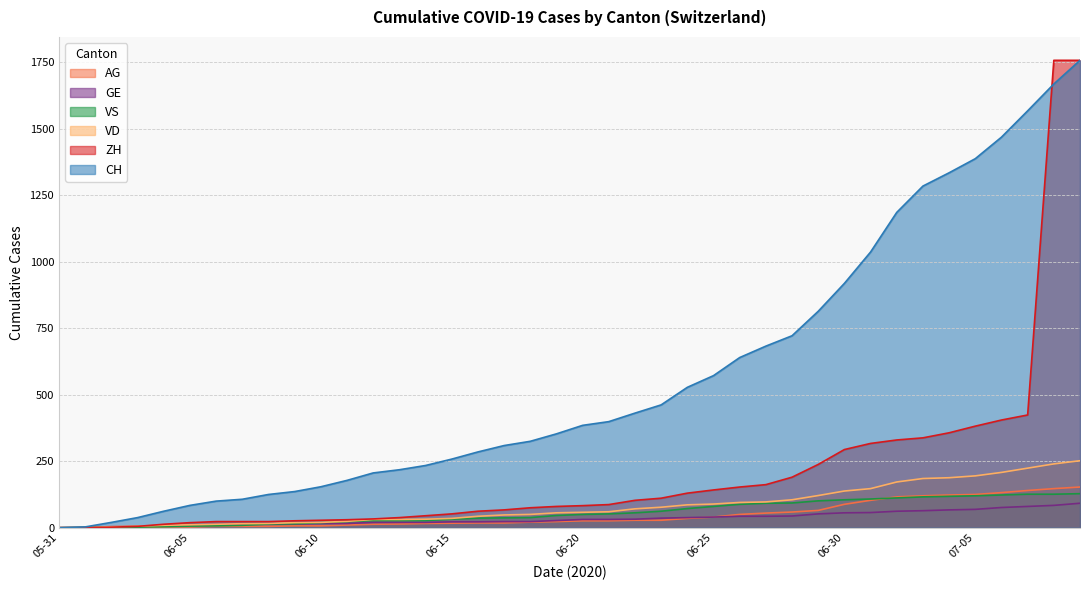

How many lines are shown in the chart?

6